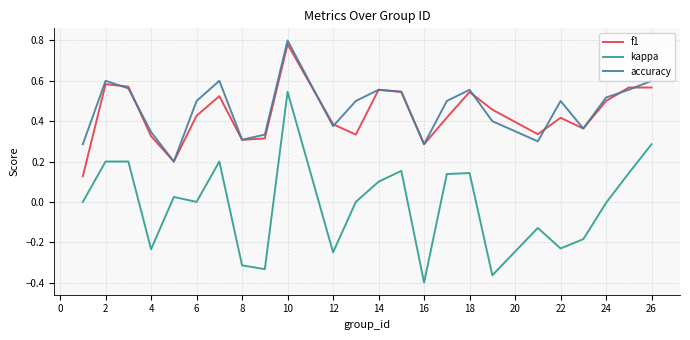

Which series has the largest range (max minus min)?

kappa